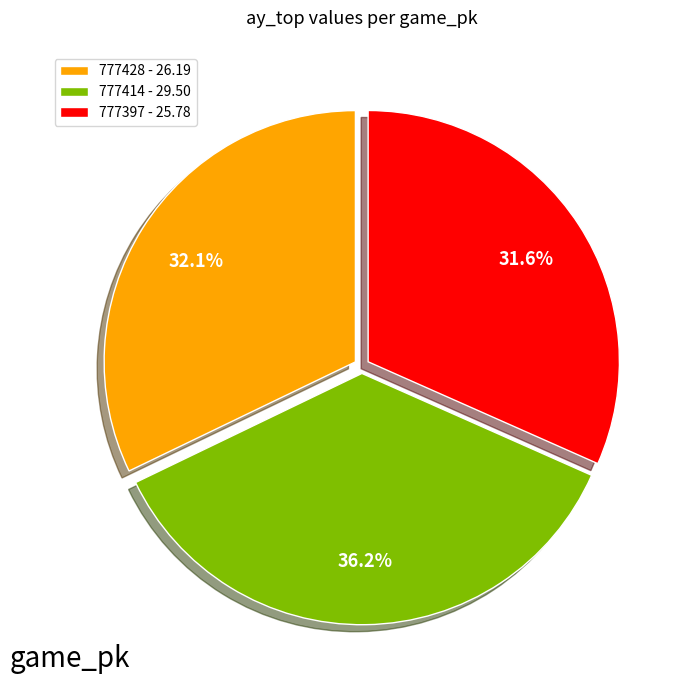

How much of the chart is everything except 777397?

68.4%